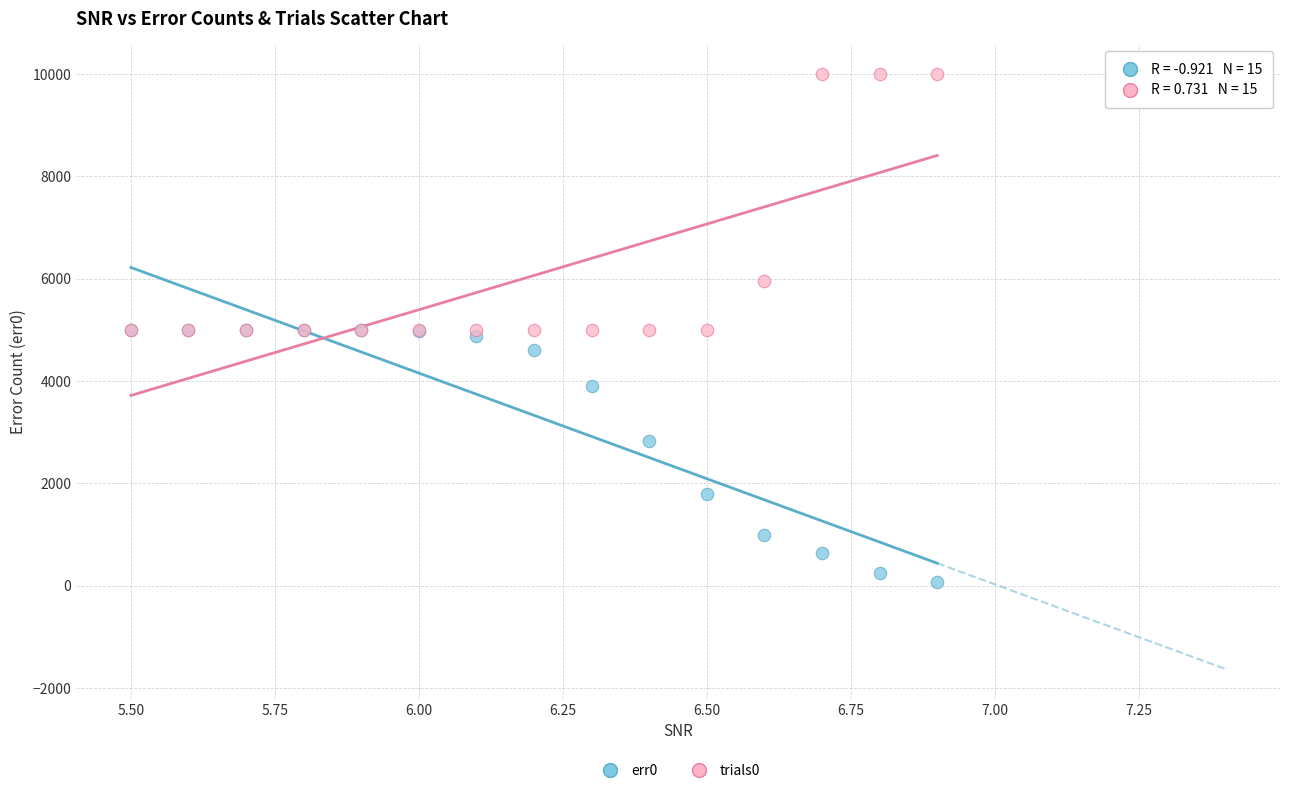

What are all the series names shown in the legend?

err0, trials0